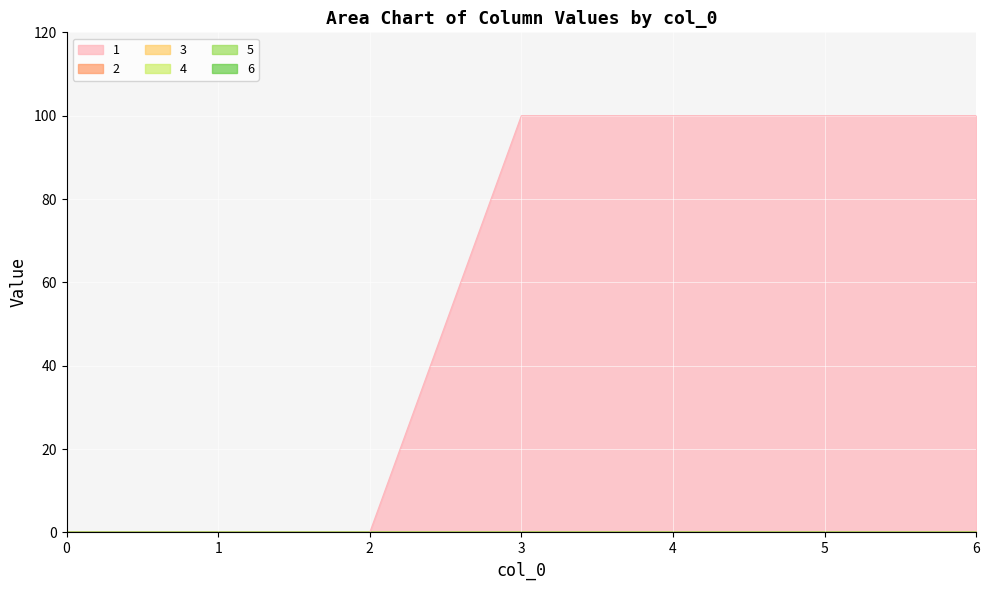

What are all the series names shown in the legend?

1, 2, 3, 4, 5, 6